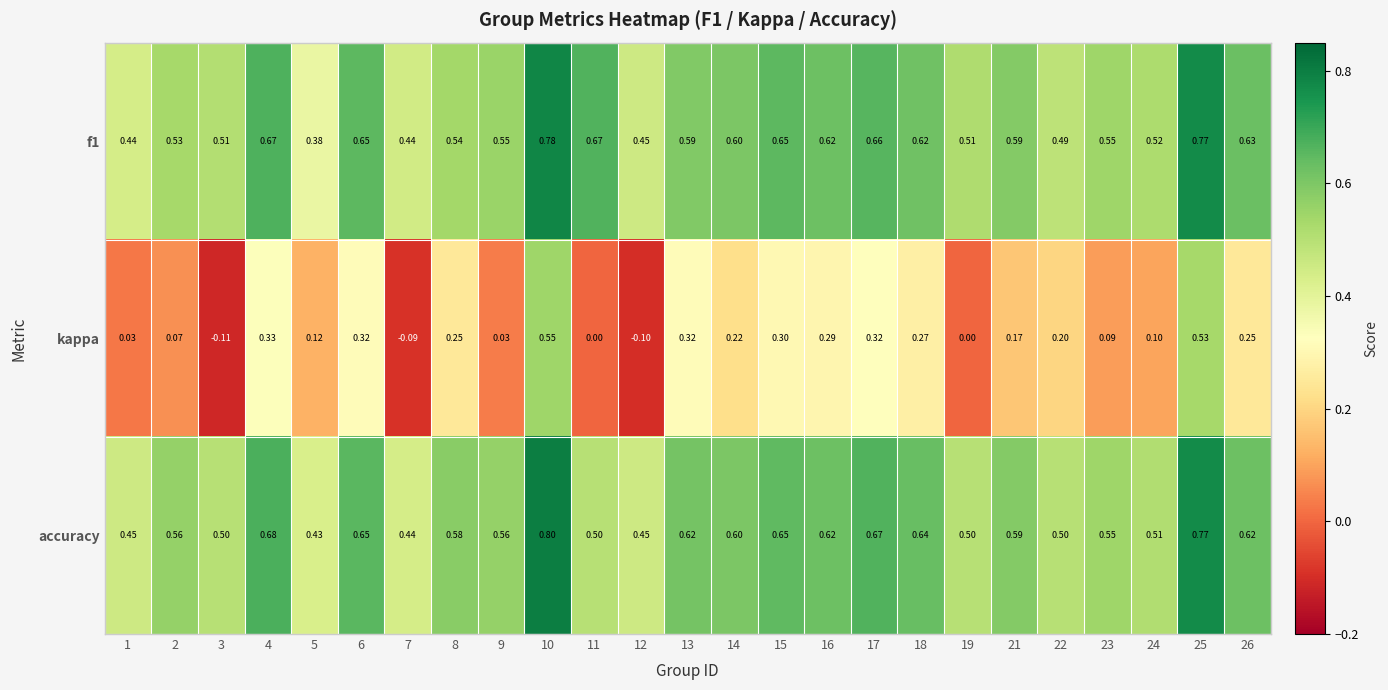

At how many categories does at least one series exceed 0?

25